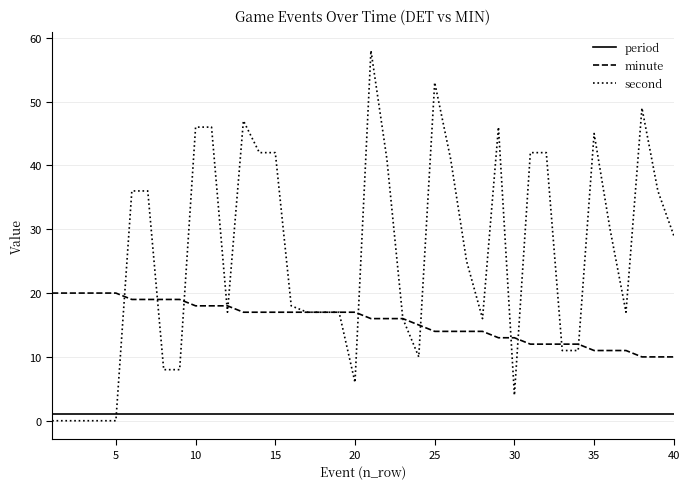

True or false: minute and period cross at least once.

False